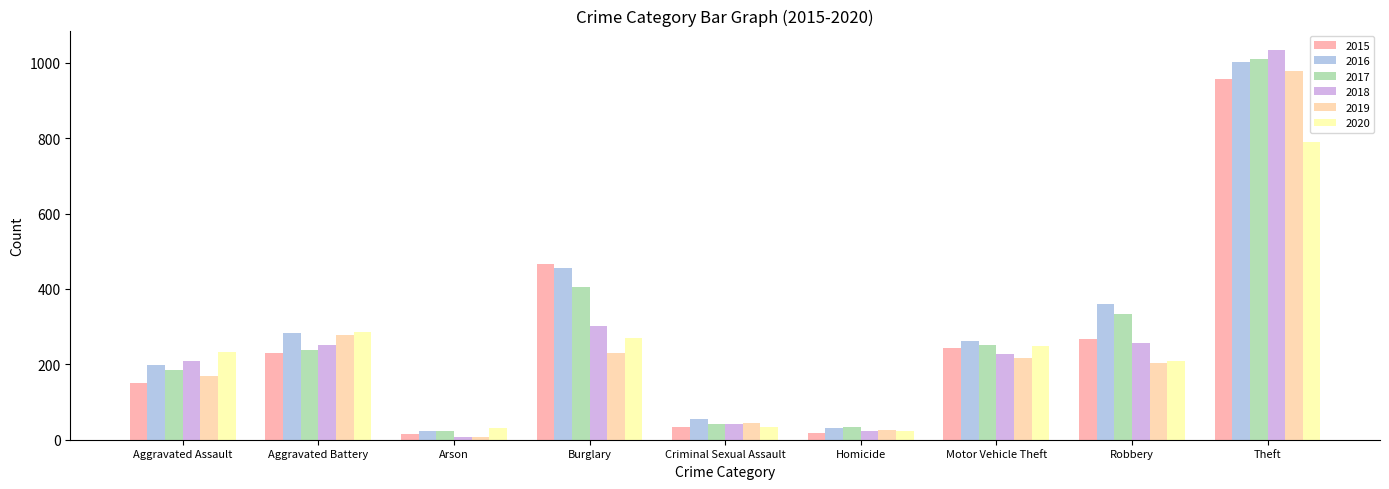

What is the greatest value displayed?

1034